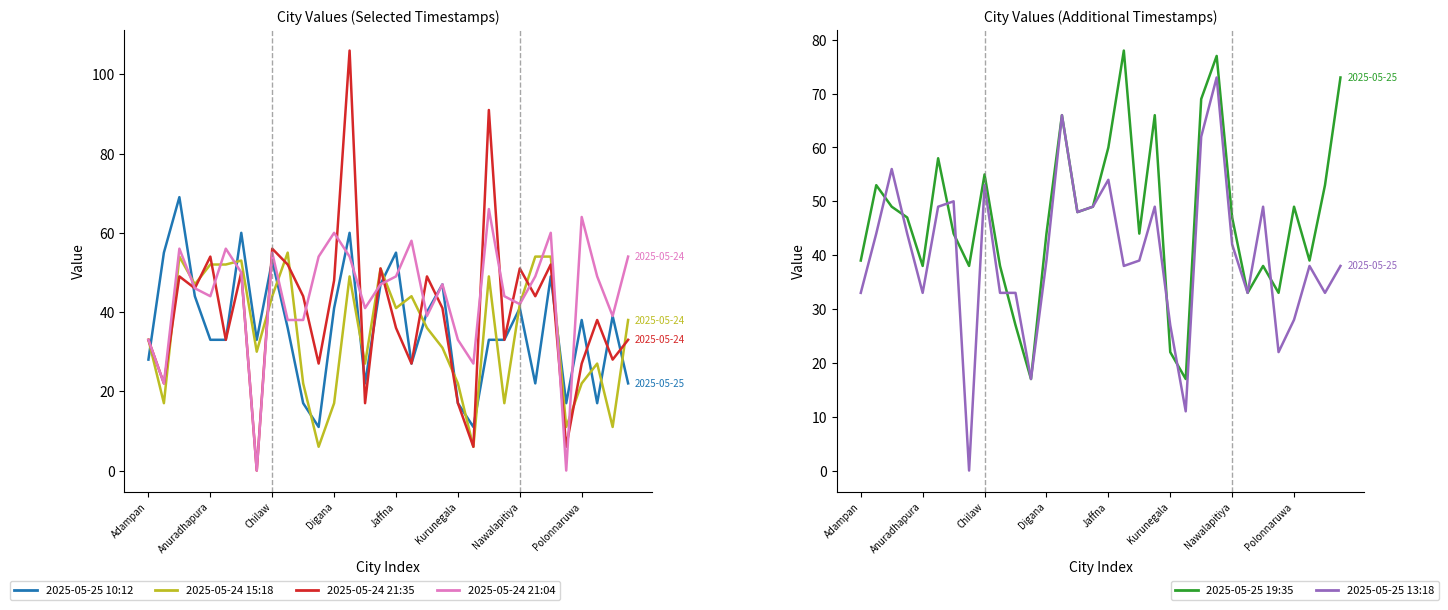

What position from the right is 13?

19